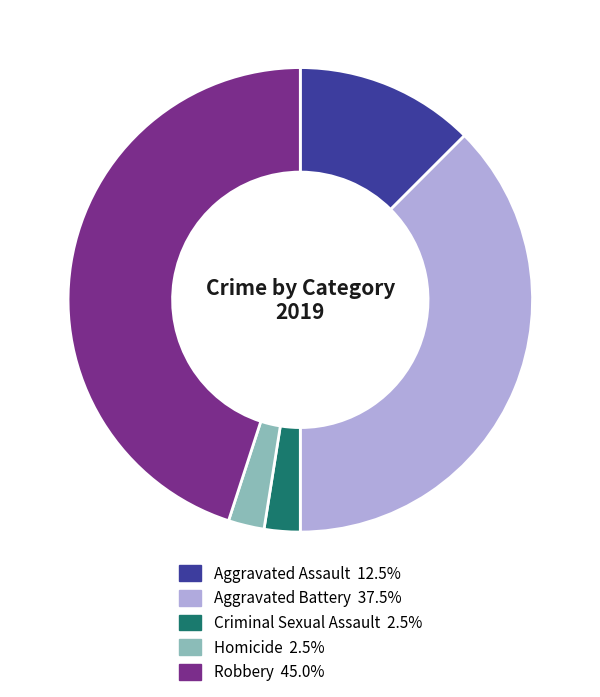

Is Robbery the majority of the pie?

No